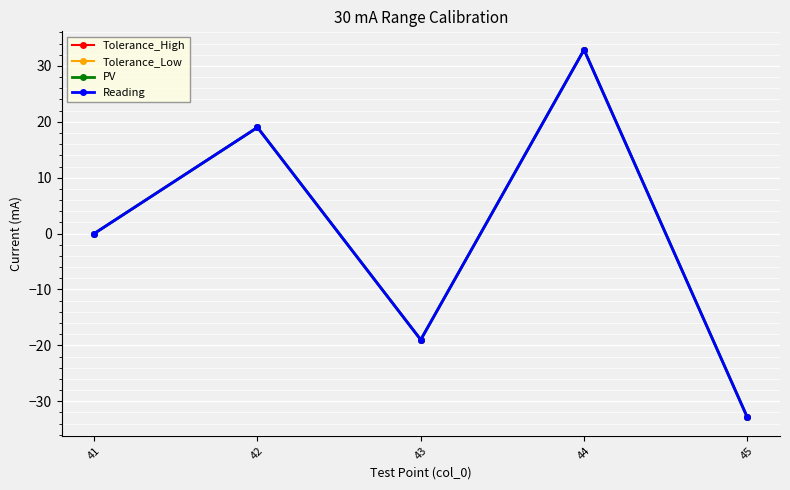

What is the difference between the maximum and minimum values in the Tolerance_High series?

65.8